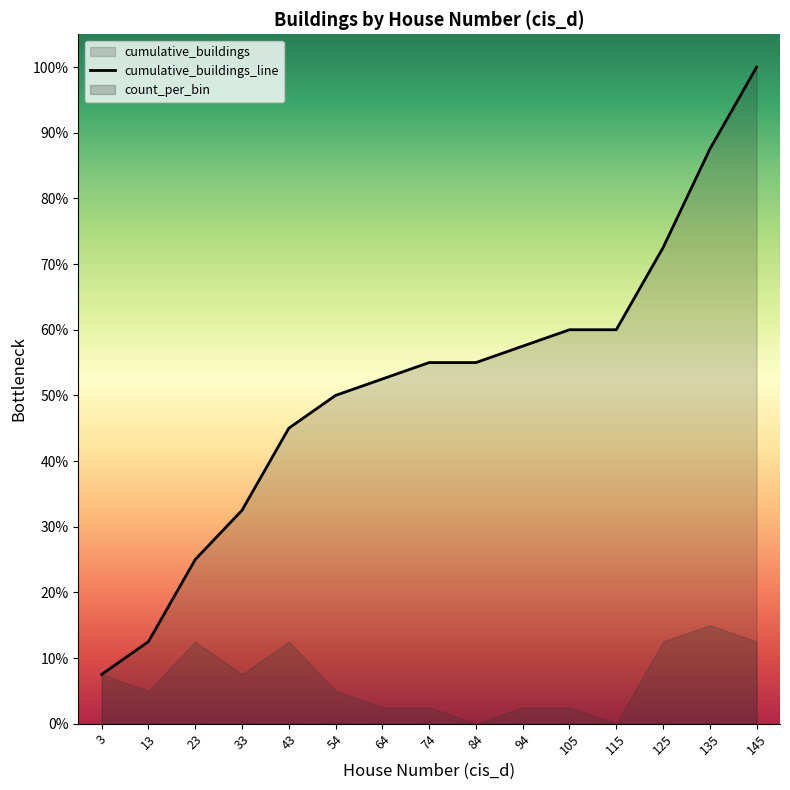

List the labels in order of value, largest first.

145, 135, 125, 105, 115, 94, 74, 84, 64, 54, 43, 33, 23, 13, 3